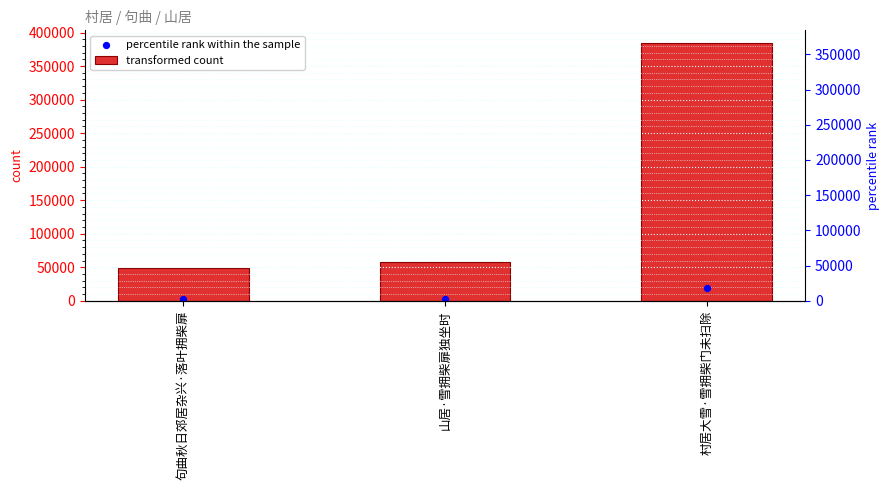

Which series contains the highest Y value?

transformed count